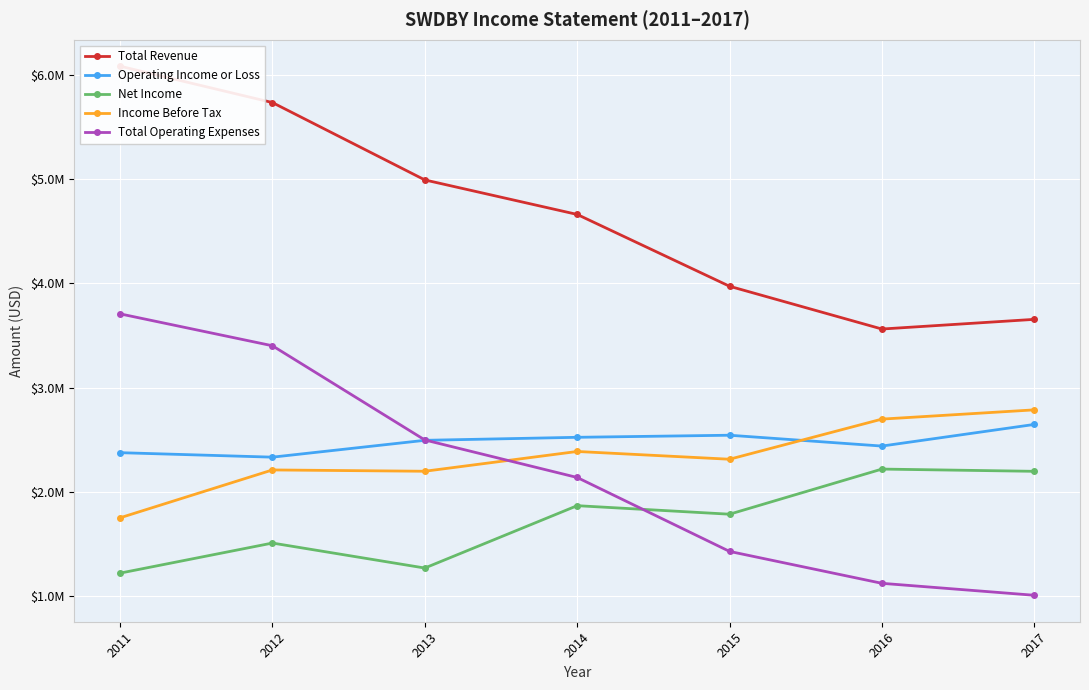

At which label is Total Operating Expenses closest to 2357250?

2013